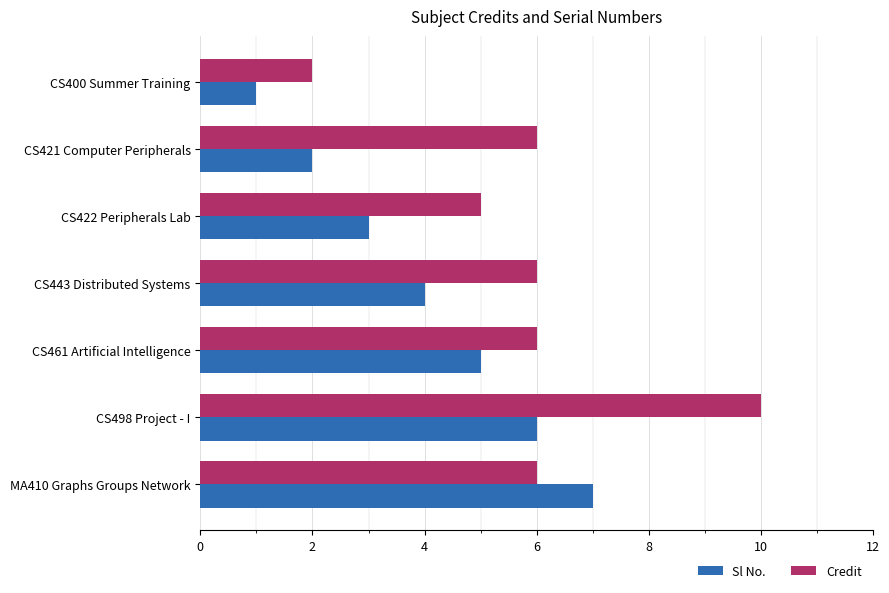

What is the sum of all Sl No. values?

28